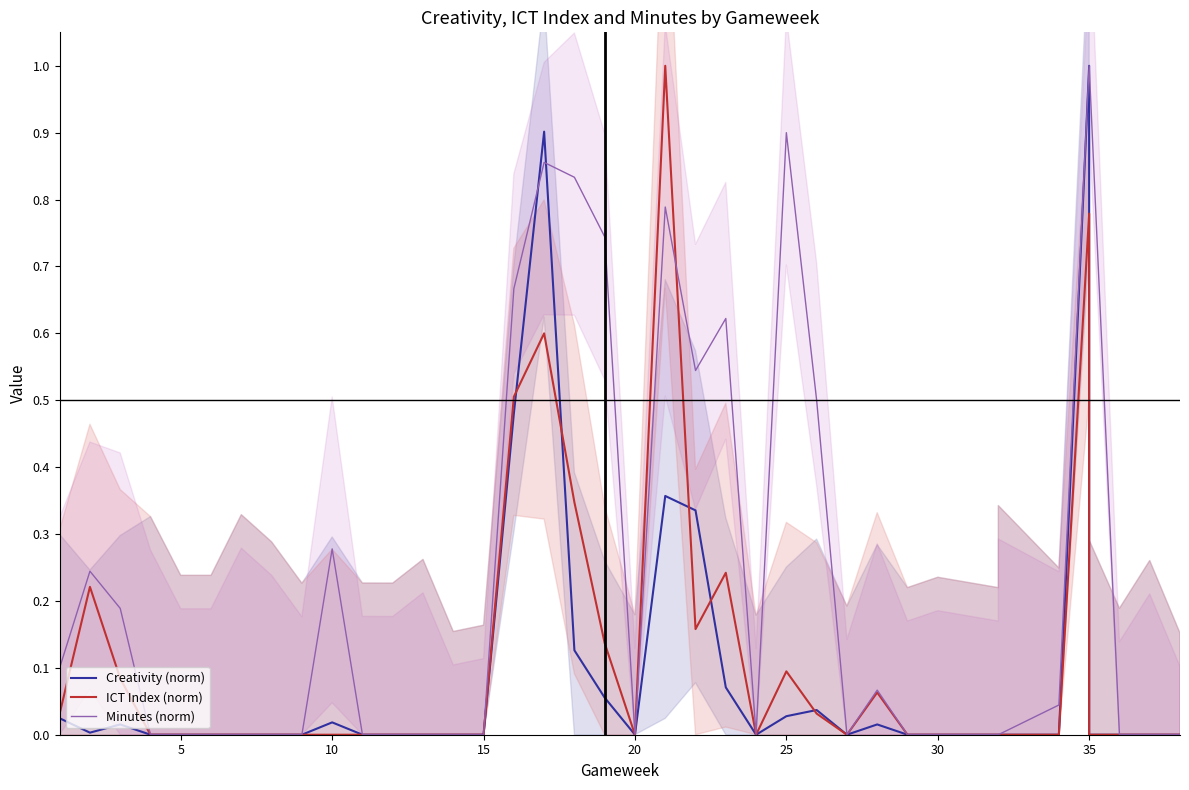

At which label is ICT Index (norm) closest to 0?

15